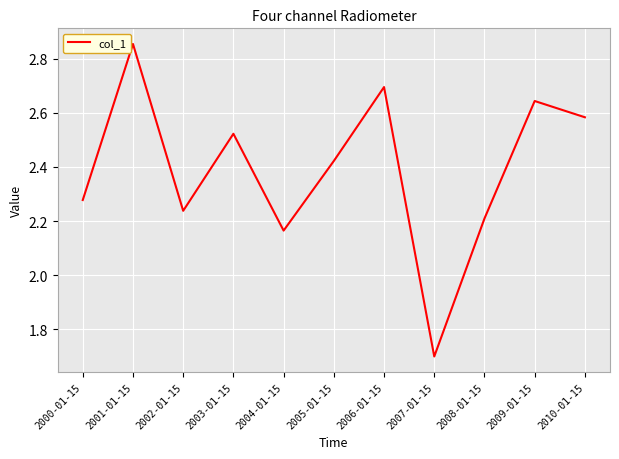

How many values exceed 2?

10